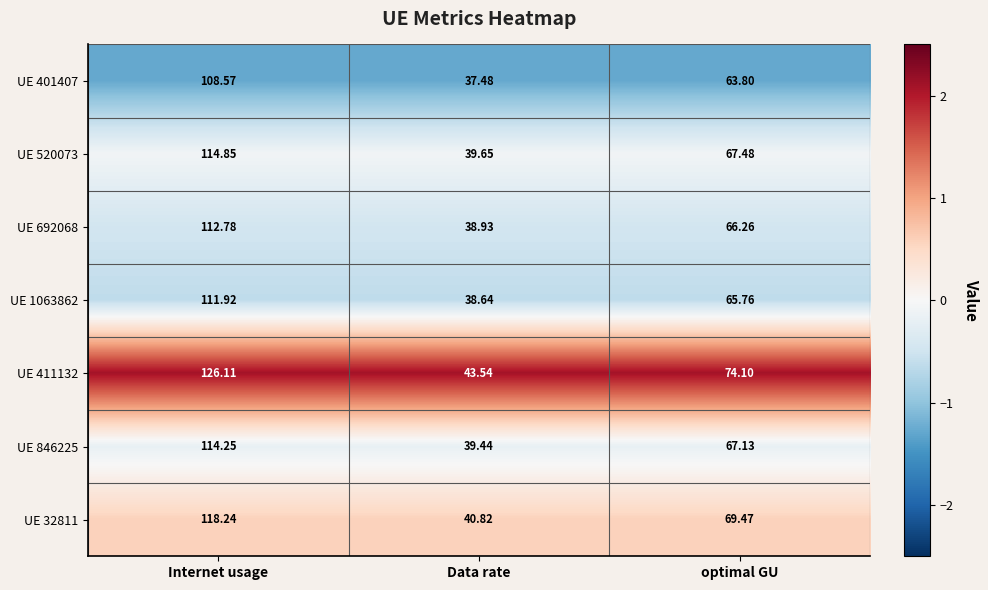

At which label does UE 846225 reach its peak?

Internet usage